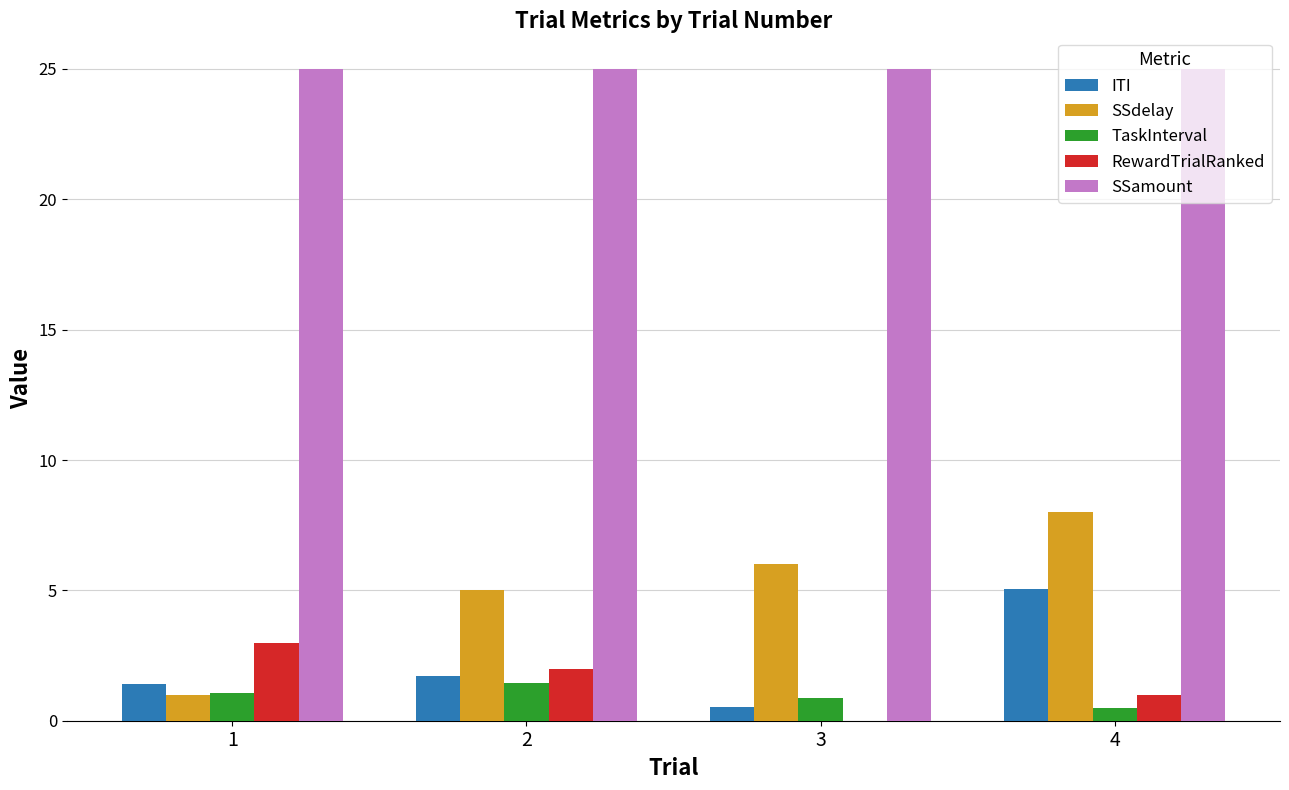

What is the maximum value for SSdelay?

8.0